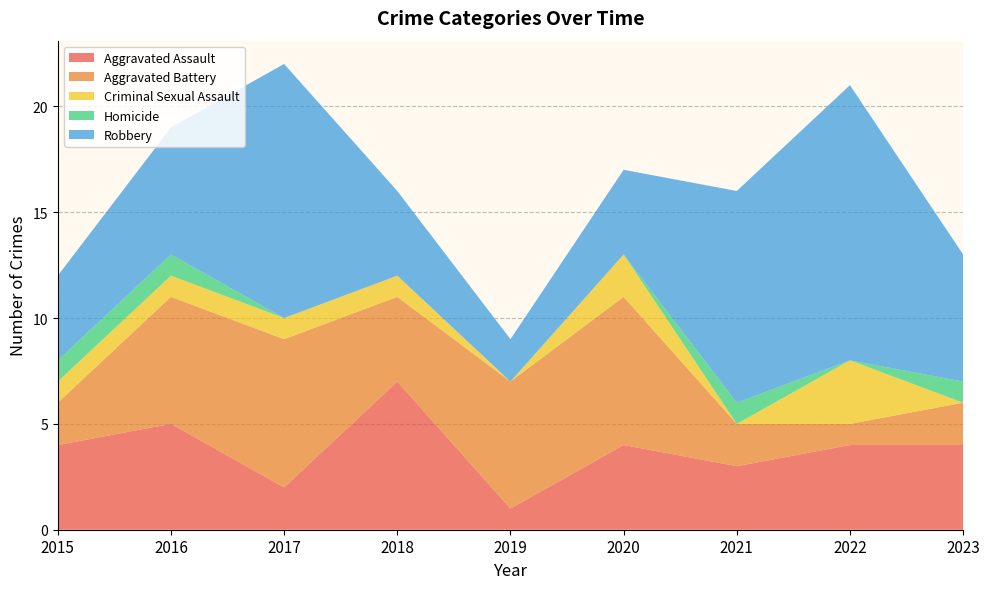

Reading right to left, what are all the values shown in this chart?

Aggravated Assault: 2023=4	2022=4	2021=3	2020=4	2019=1	2018=7	2017=2	2016=5	2015=4
Aggravated Battery: 2023=2	2022=1	2021=2	2020=7	2019=6	2018=4	2017=7	2016=6	2015=2
Criminal Sexual Assault: 2023=0	2022=3	2021=0	2020=2	2019=0	2018=1	2017=1	2016=1	2015=1
Homicide: 2023=1	2022=0	2021=1	2020=0	2019=0	2018=0	2017=0	2016=1	2015=1
Robbery: 2023=6	2022=13	2021=10	2020=4	2019=2	2018=4	2017=12	2016=6	2015=4